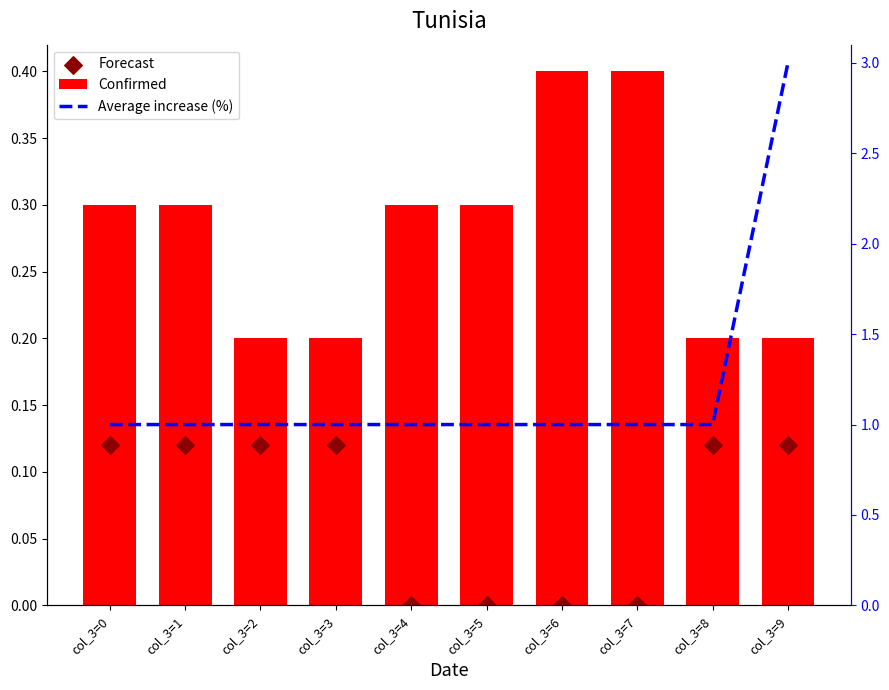

At how many categories does at least one series exceed 1?

10